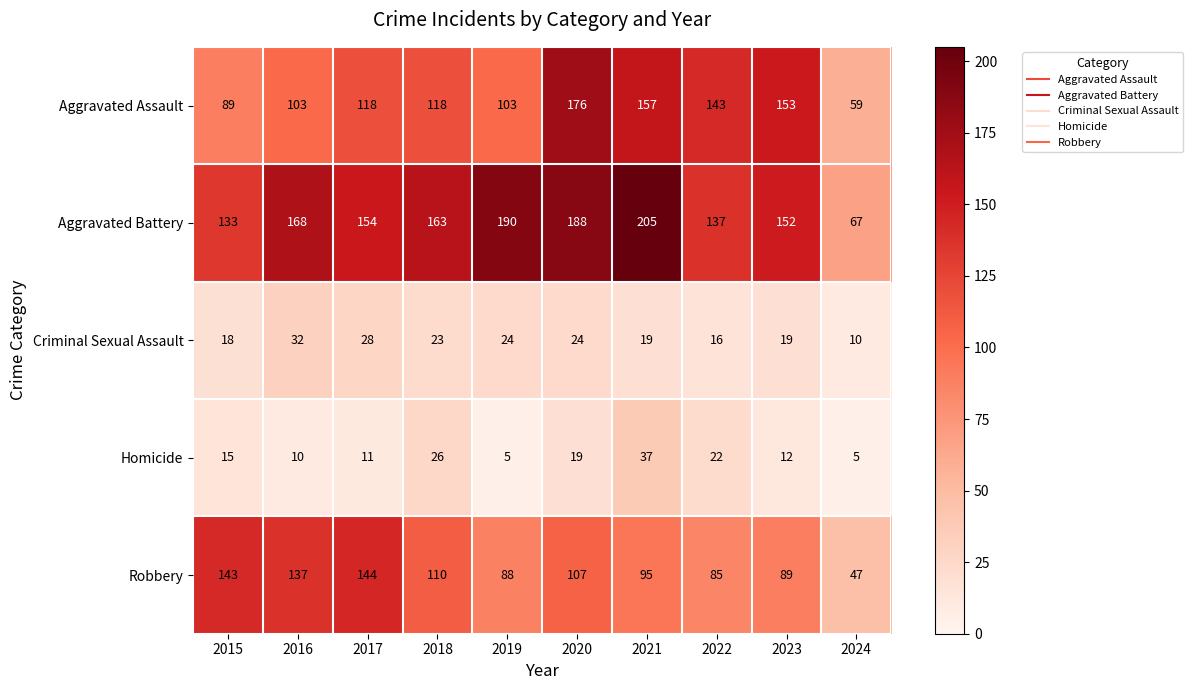

What is the maximum value shown in the chart?

205